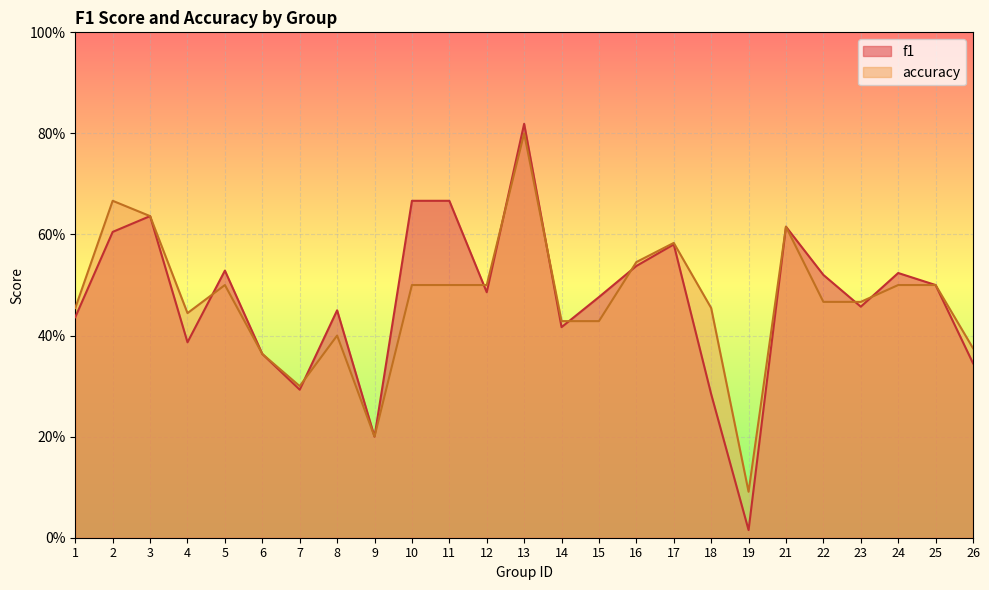

What is the highest value of the f1 series?

0.8